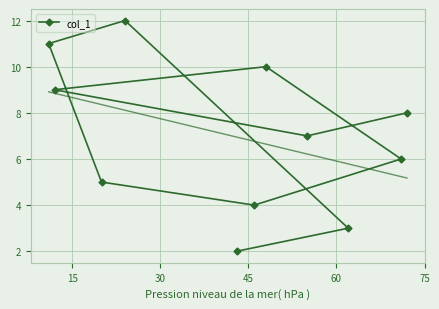

What is the maximum value shown in the chart?

12